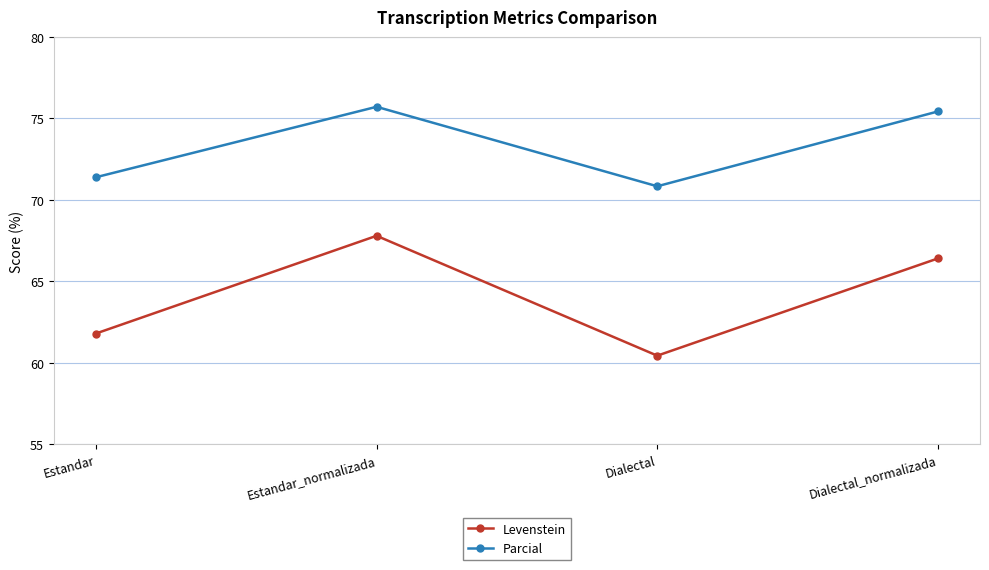

What is the maximum value for Levenstein?

67.8